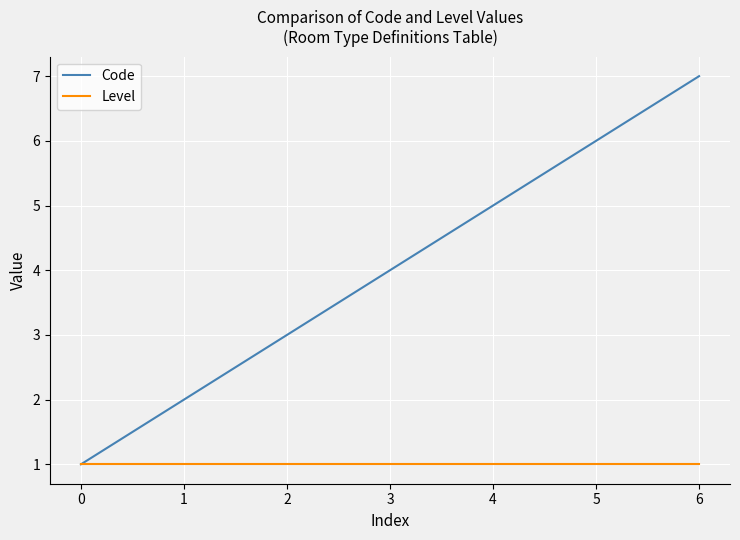

Which series changed the most between 2 and 5?

Code